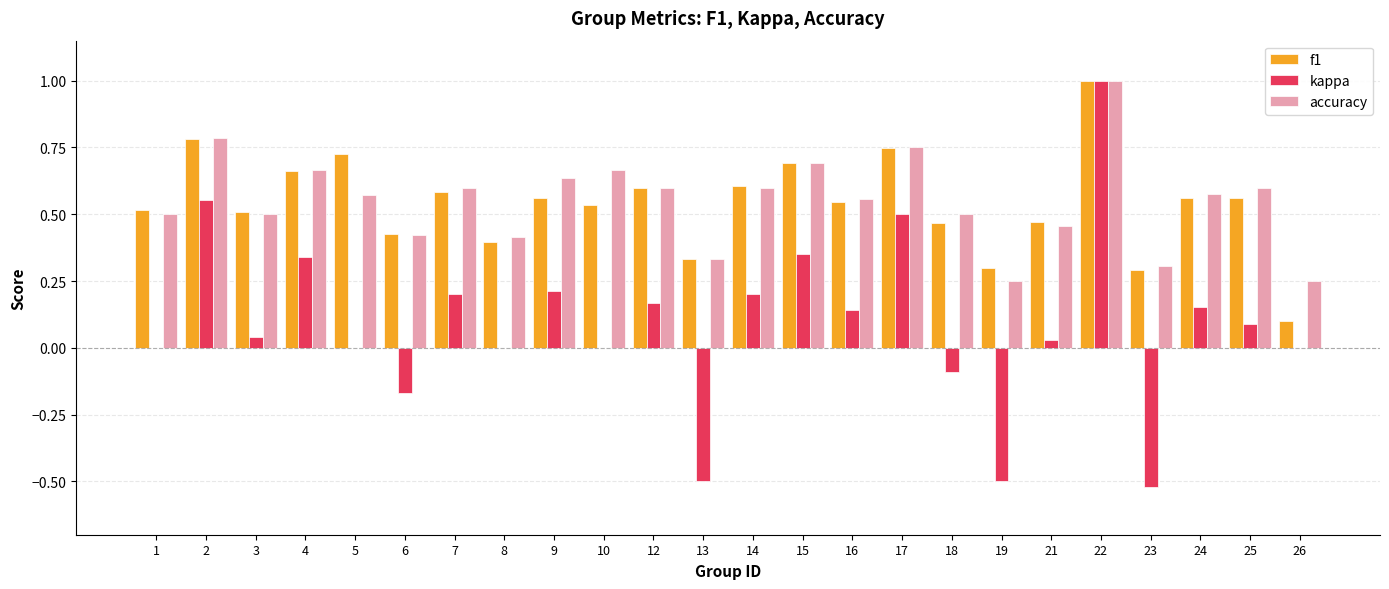

Between 8 and 10, which series saw the biggest shift?

accuracy